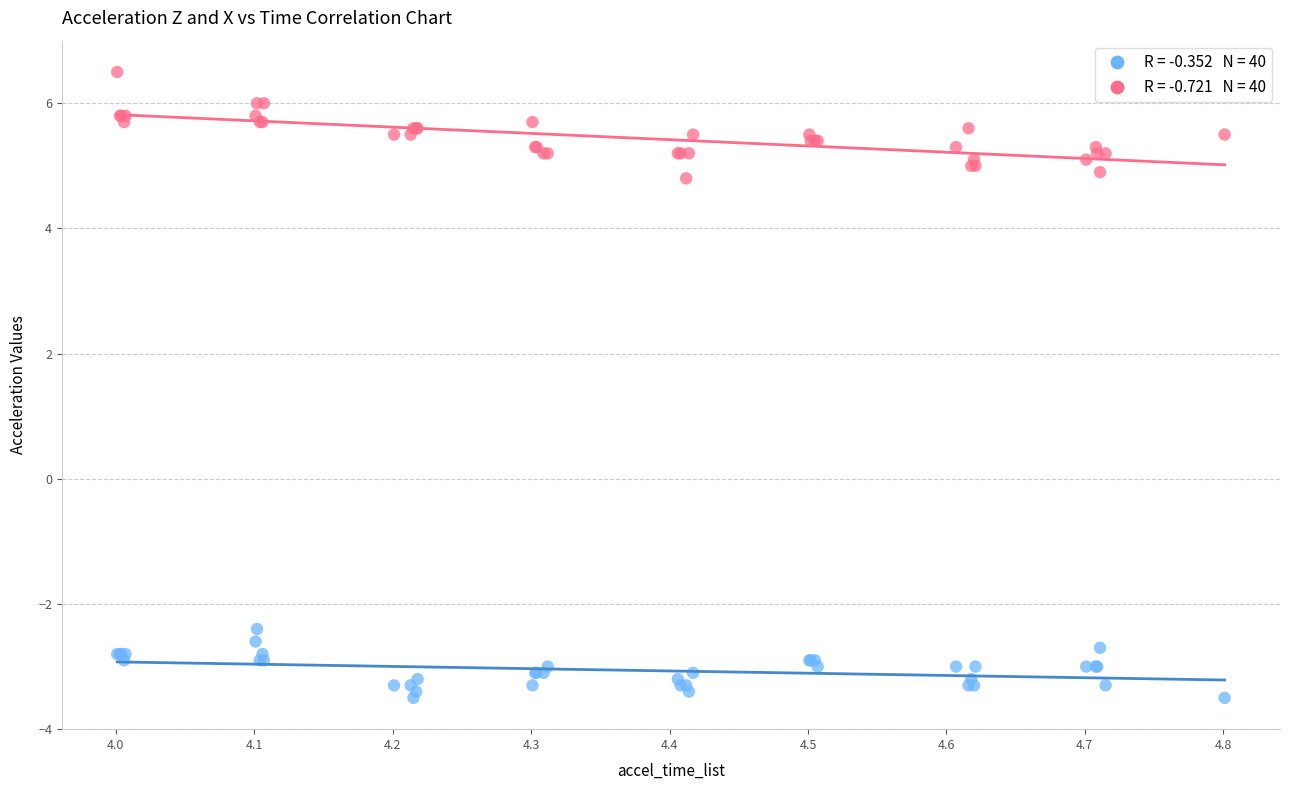

Across all series, what Y value is closest to 1?

-2.4